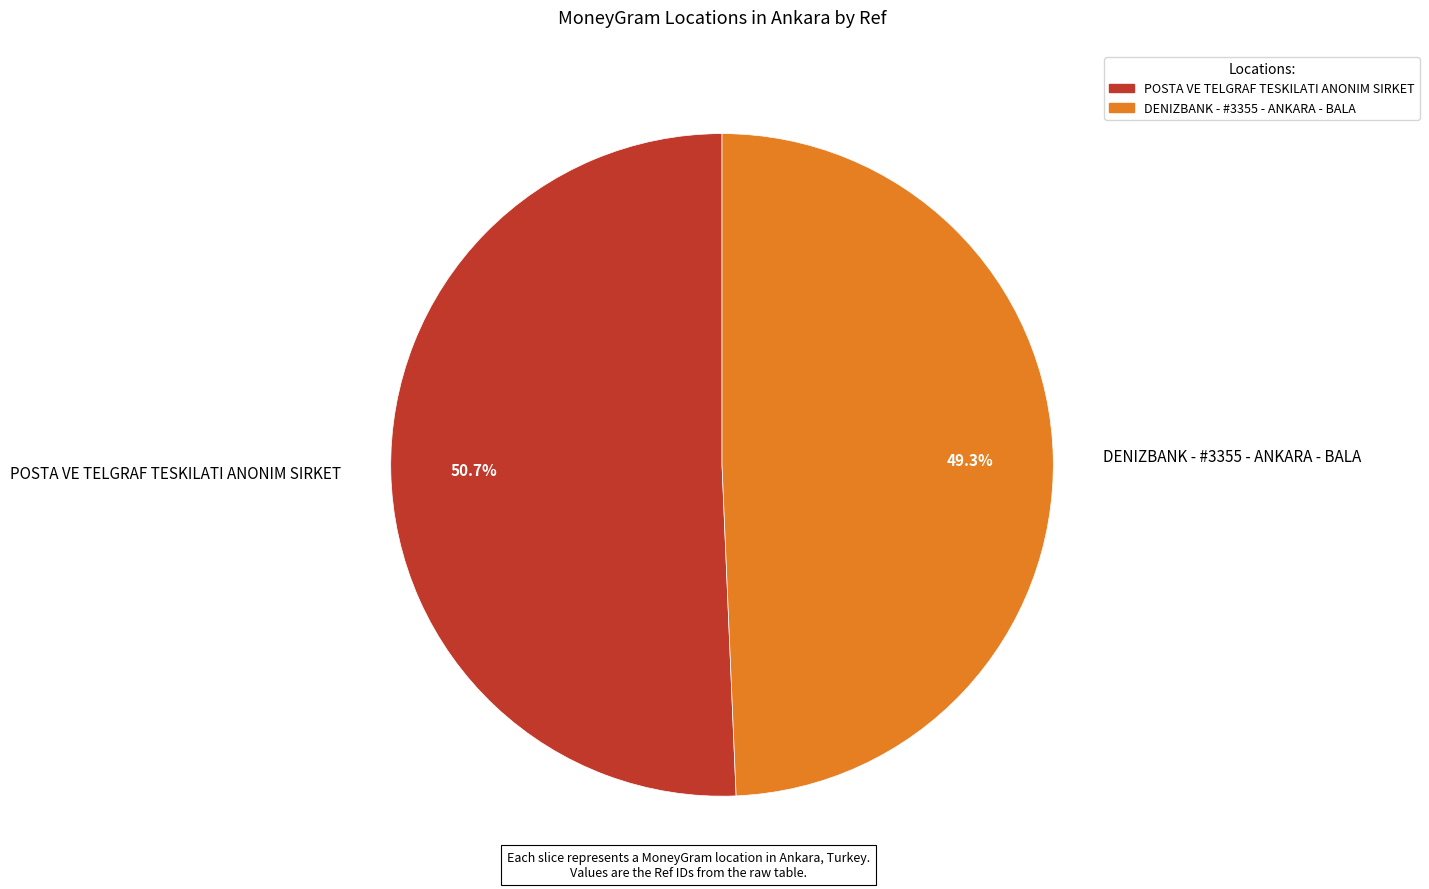

Which category has the biggest portion of the pie?

POSTA VE TELGRAF TESKILATI ANONIM SIRKET